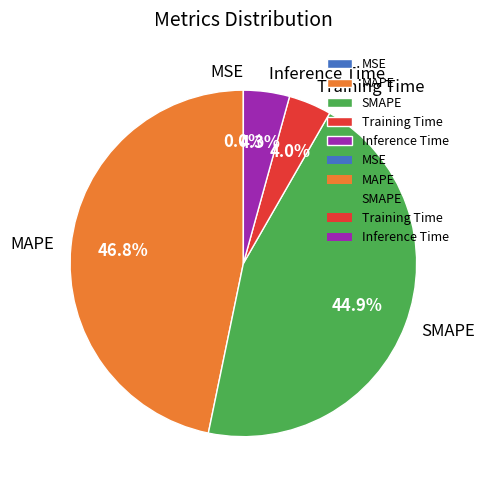

Which slice is the largest?

MAPE